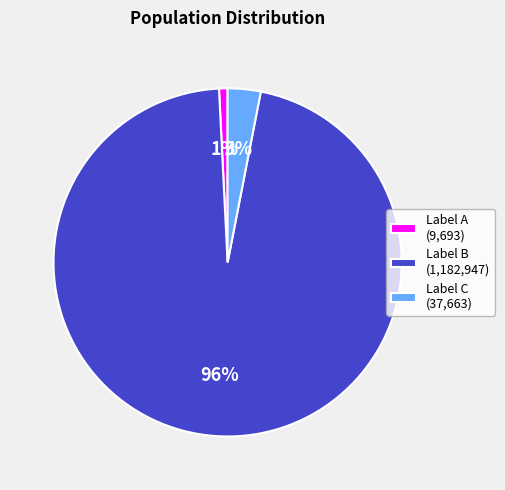

Between Label C (37,663) and Label A (9,693), which is larger?

Label C (37,663)